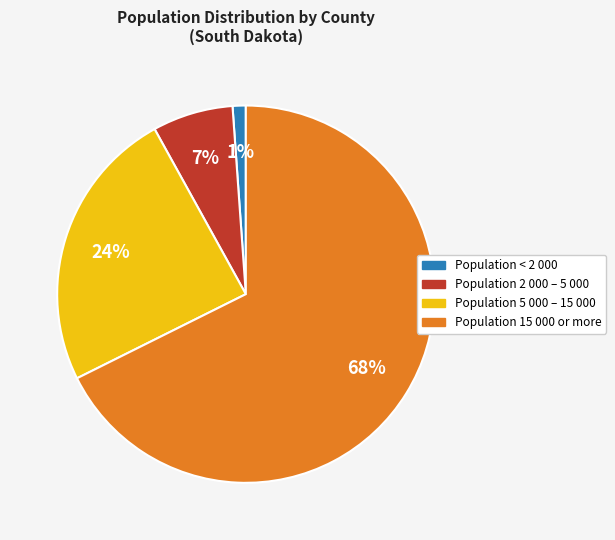

Does any single category account for the majority?

Yes